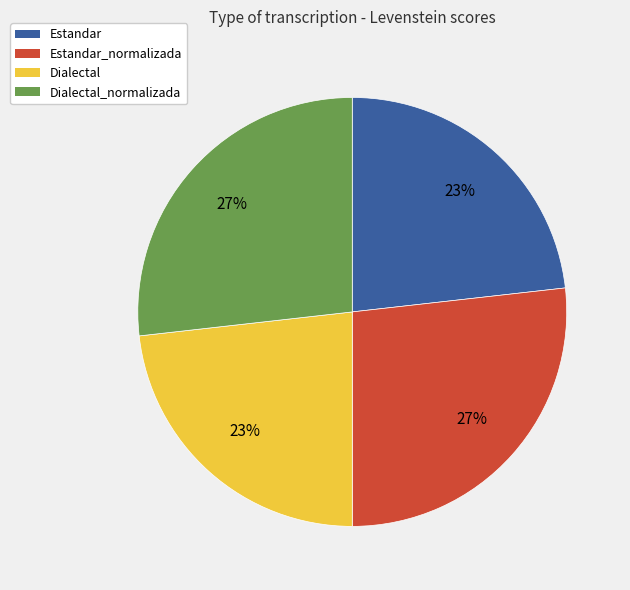

To the nearest percent, what is the difference between the largest and smallest slice percentages?

4%